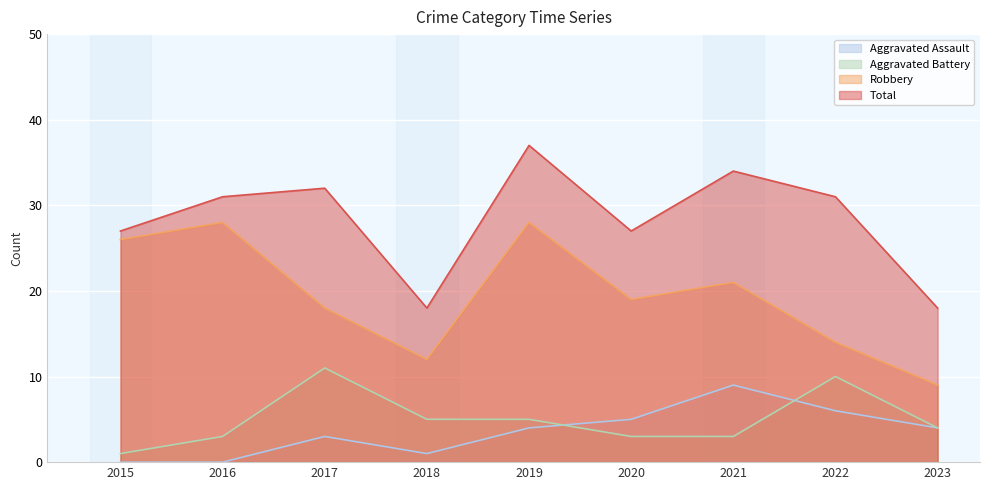

Reading left to right, list all the values displayed in this chart.

Aggravated Assault: 0	0	3	1	4	5	9	6	4
Aggravated Battery: 1	3	11	5	5	3	3	10	4
Robbery: 26	28	18	12	28	19	21	14	9
Total: 27	31	32	18	37	27	34	31	18